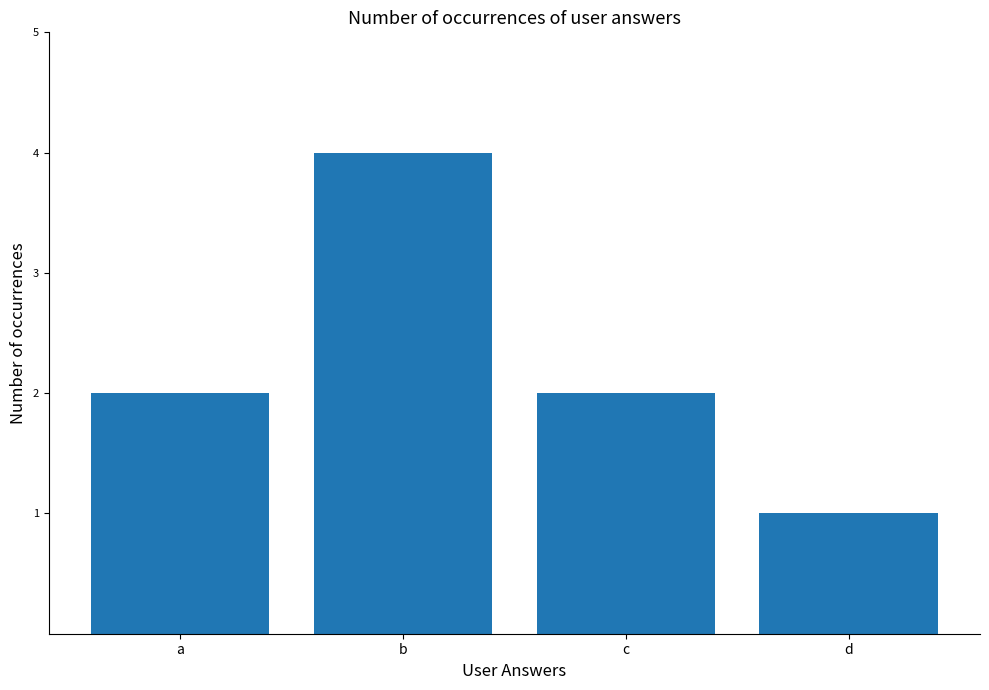

The chart shows a value of 6 at b. True or false?

False